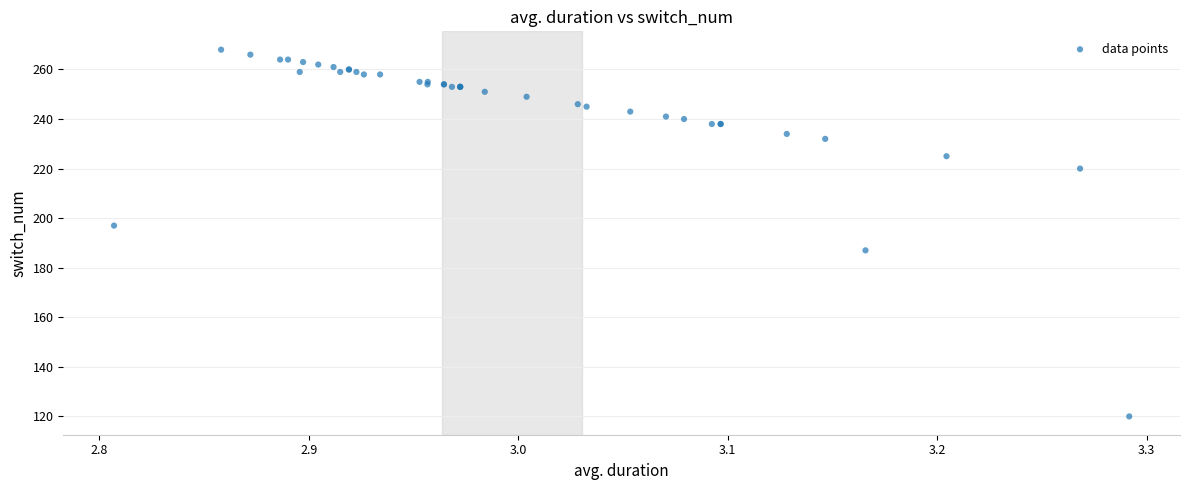

What Y value in the scatter plot is closest to 194?

197